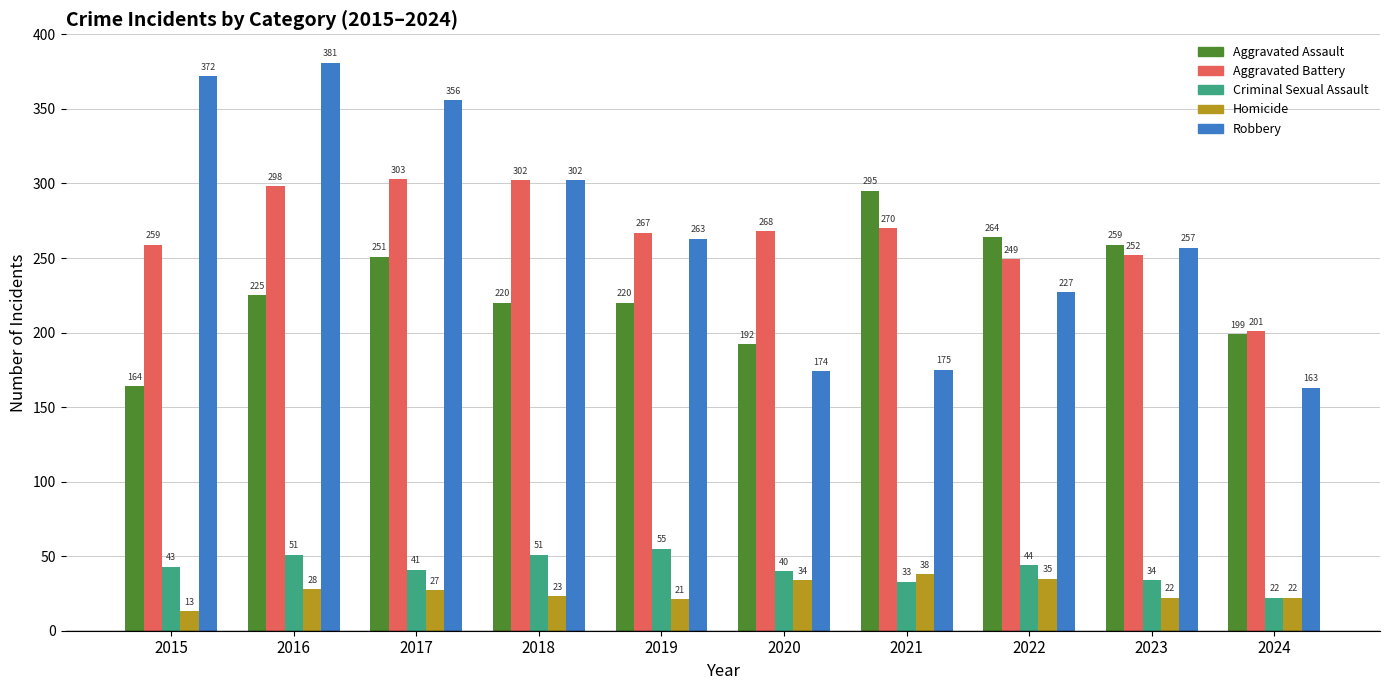

How many data points in Homicide are less than 27?

5